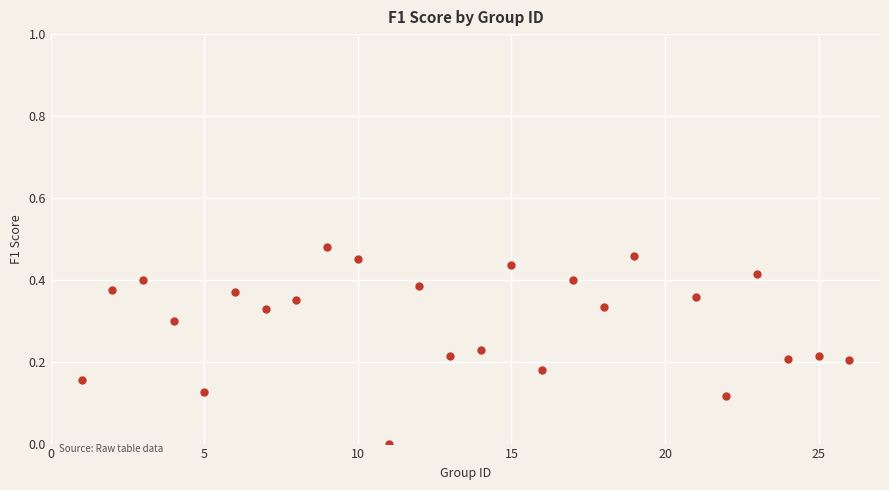

What is the range of X values (max minus min)?

25.0